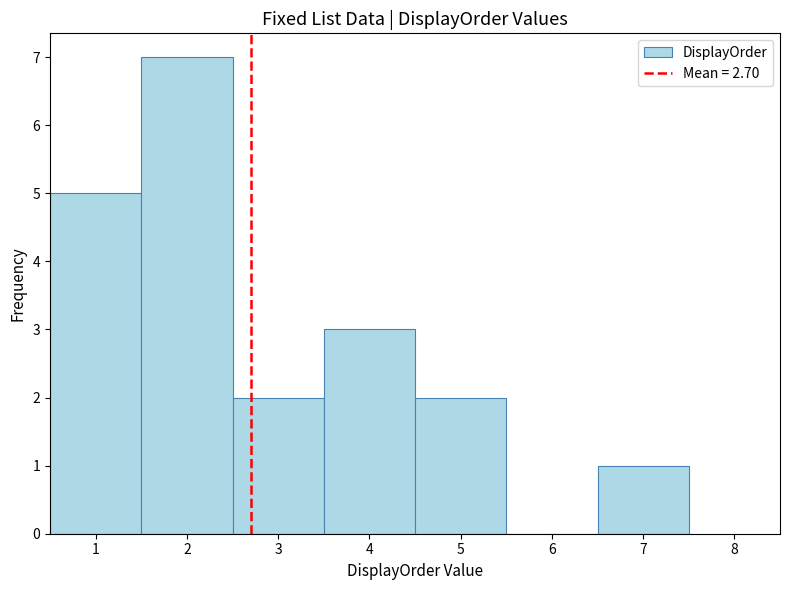

Reading left to right, transcribe this chart: for each bar, give the range it covers on the x-axis and its height. The values are not printed on the chart, so give them approximately, as read against the axis.

0.5 to 1.5: 5
1.5 to 2.5: 7
2.5 to 3.5: 2
3.5 to 4.5: 3
4.5 to 5.5: 2
5.5 to 6.5: 0
6.5 to 7.5: 1